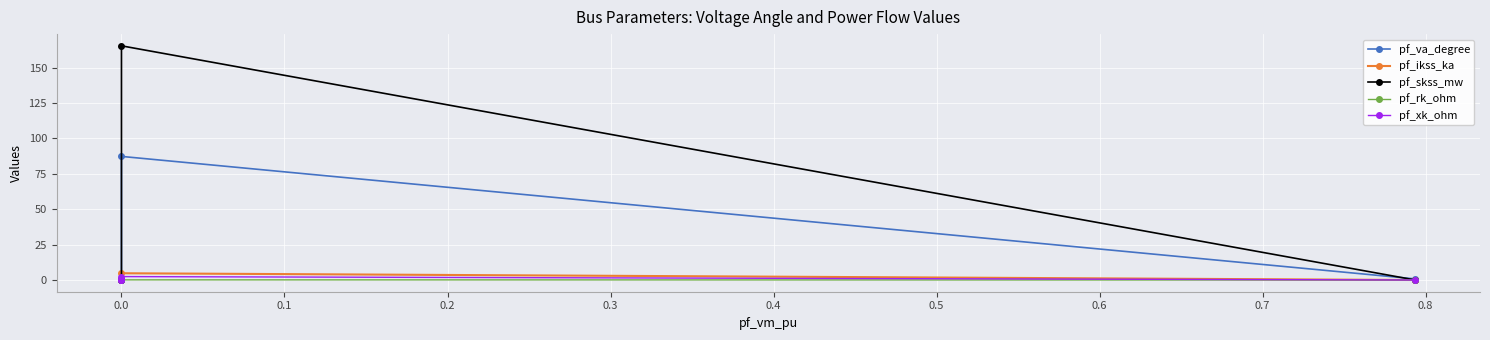

In pf_rk_ohm, how many points are higher than both neighbors (excluding endpoints)?

1